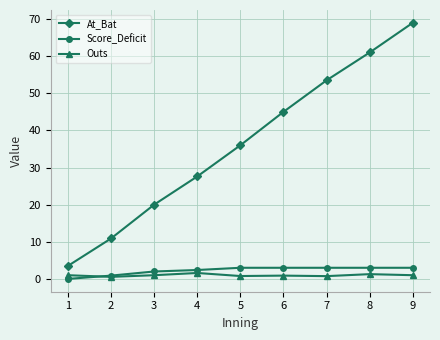

What is the minimum value for At_Bat?

3.5